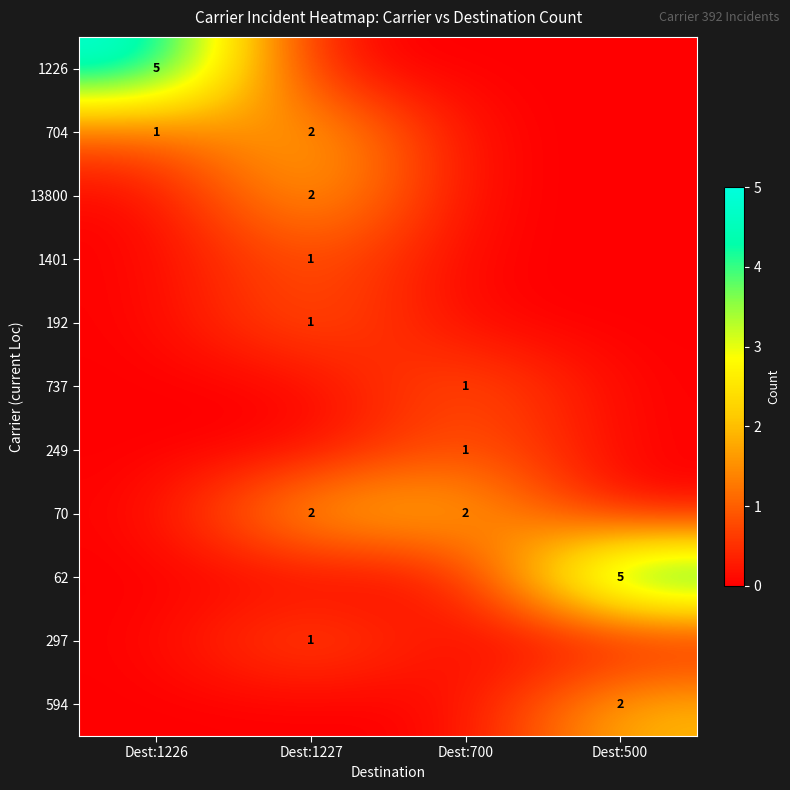

What is the highest value of the 704 series?

2